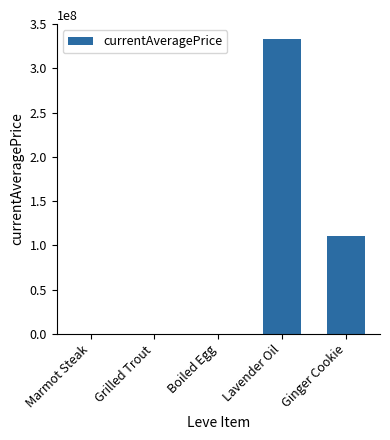

What is the sum of all values?

444450998.6